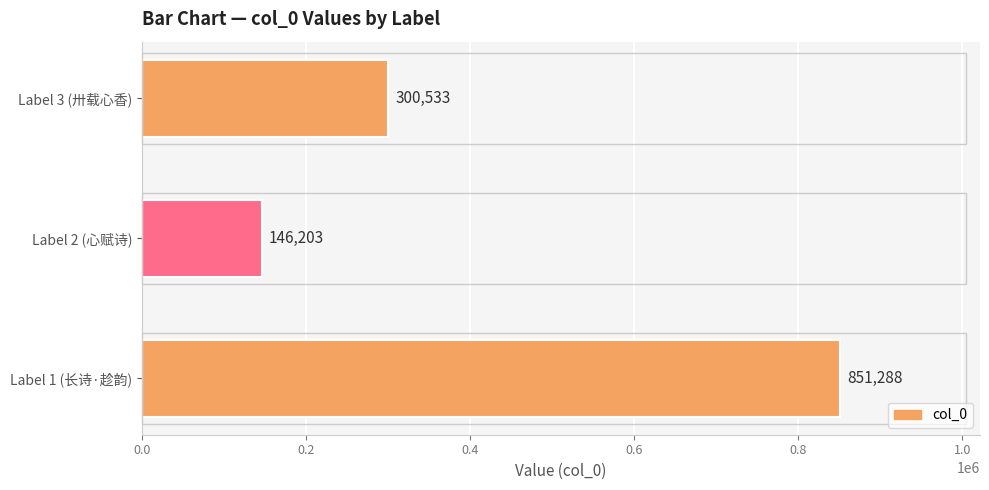

True or false: the data shows 300533 at Label 3 (卅载心香).

True